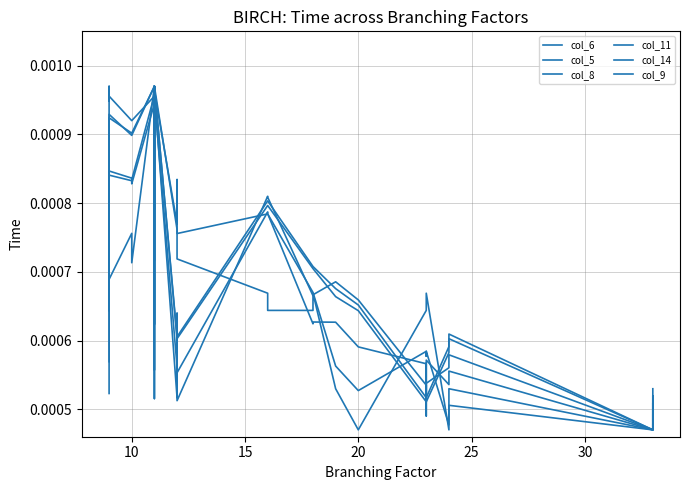

Which series has the widest spread of values?

col_6